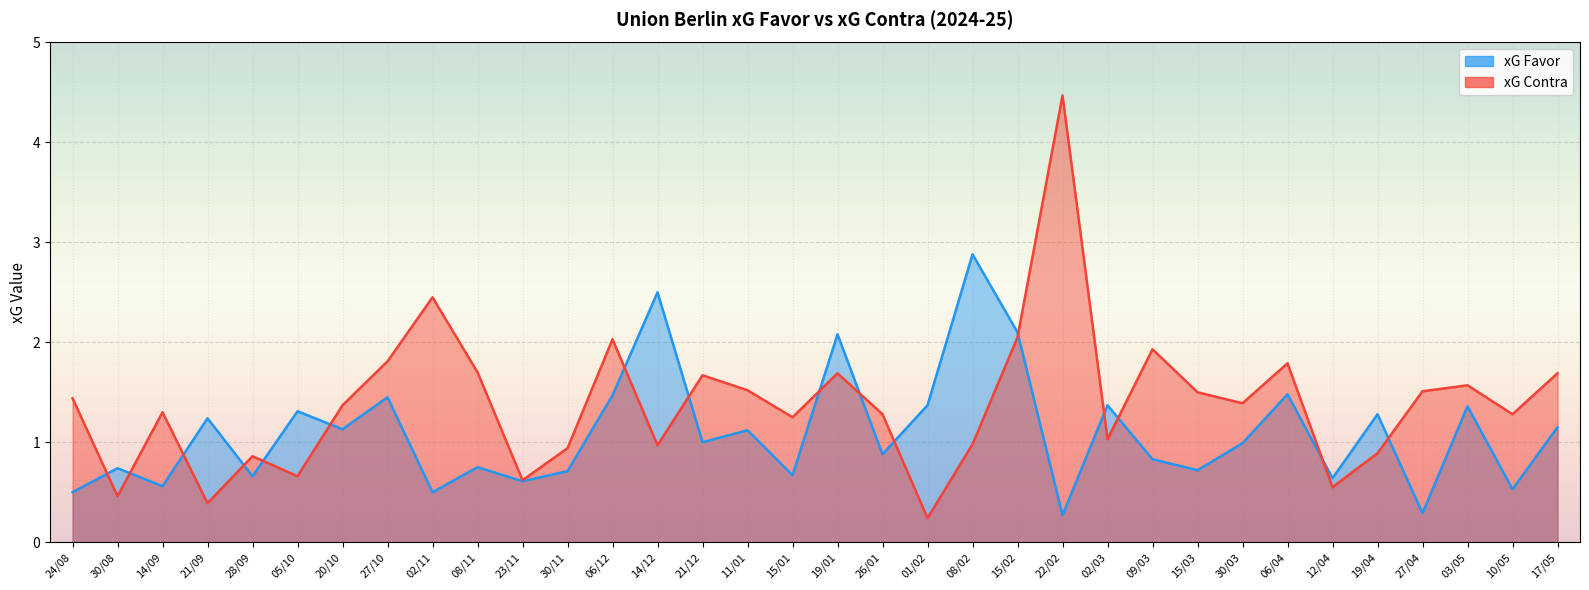

At which category is the sum across all series the highest?

22/02